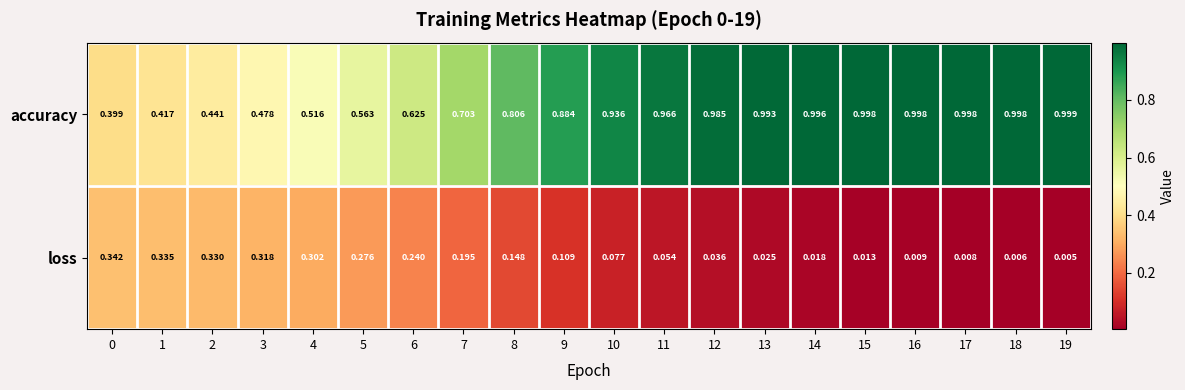

Which series changed the most between 6 and 12?

accuracy